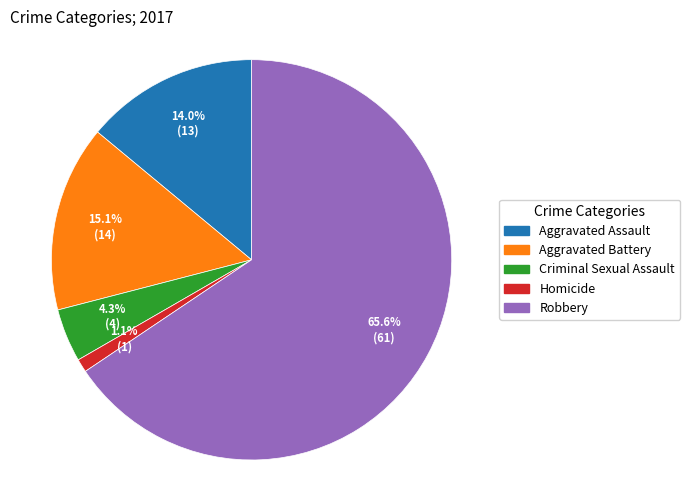

What is the majority slice?

Robbery